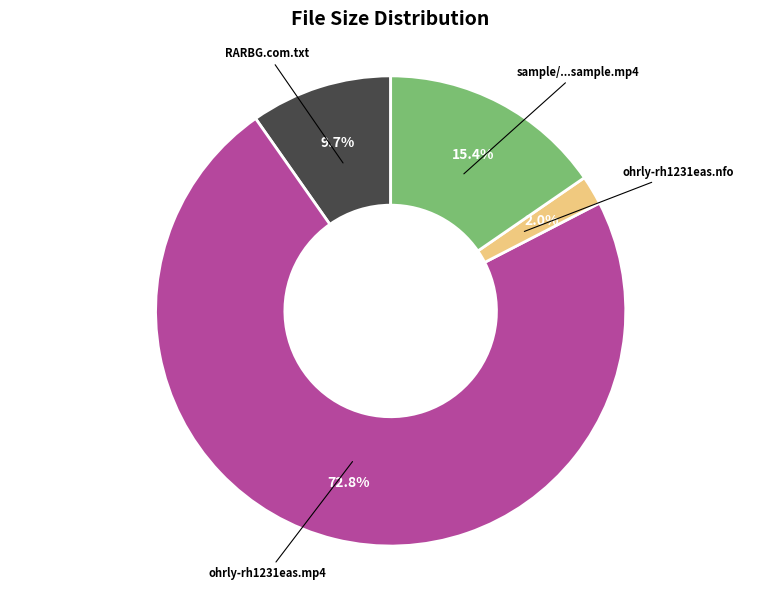

How many segments does this pie chart have?

4